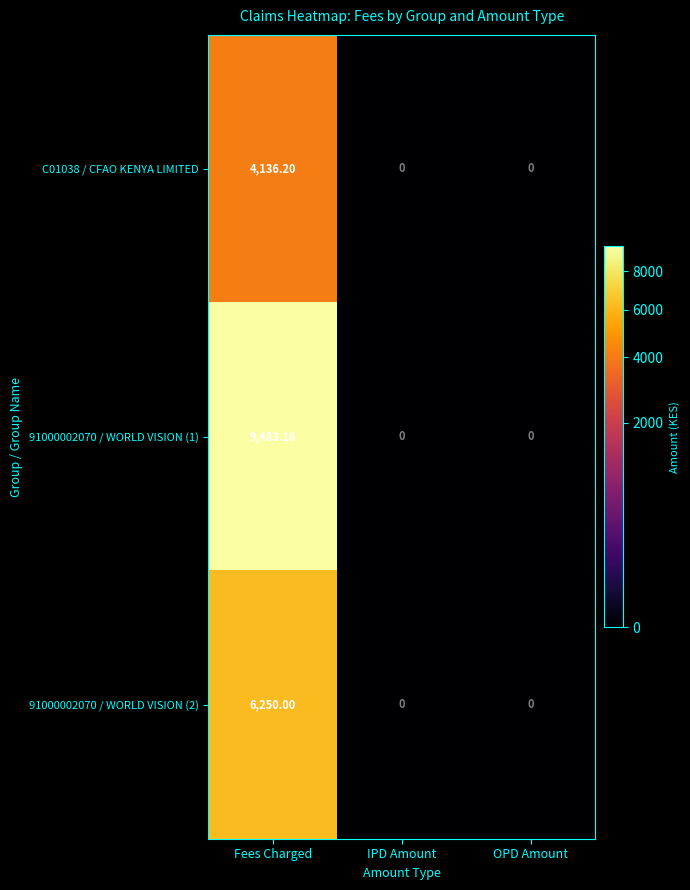

Which label corresponds to the largest value in the chart?

Fees Charged